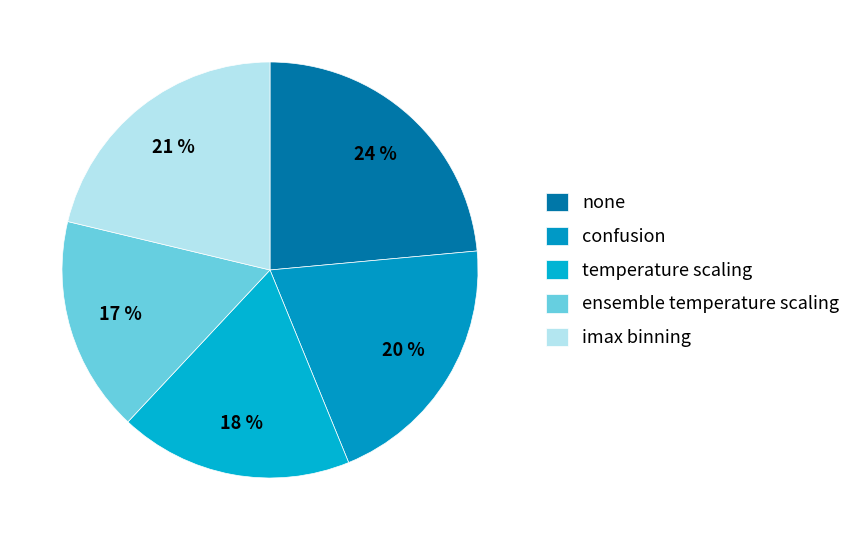

To the nearest percent, what portion does none represent?

24%